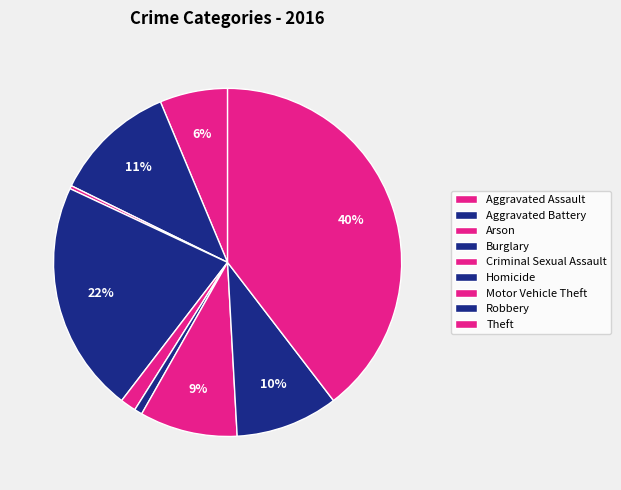

How many slices are in this pie chart?

9